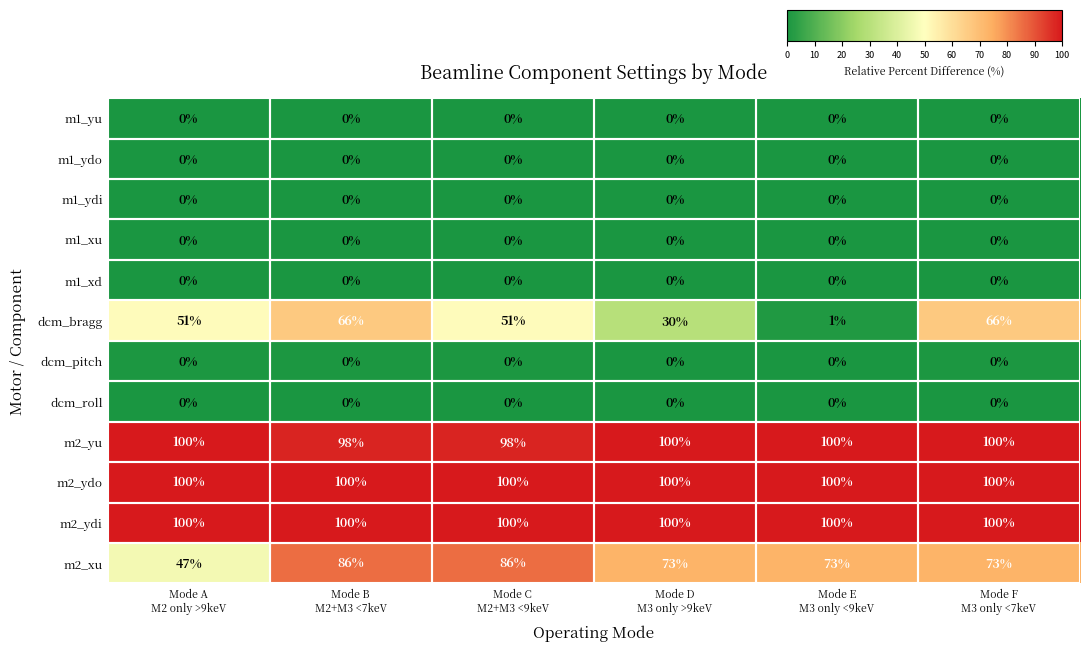

At how many categories does at least one series exceed 82?

6